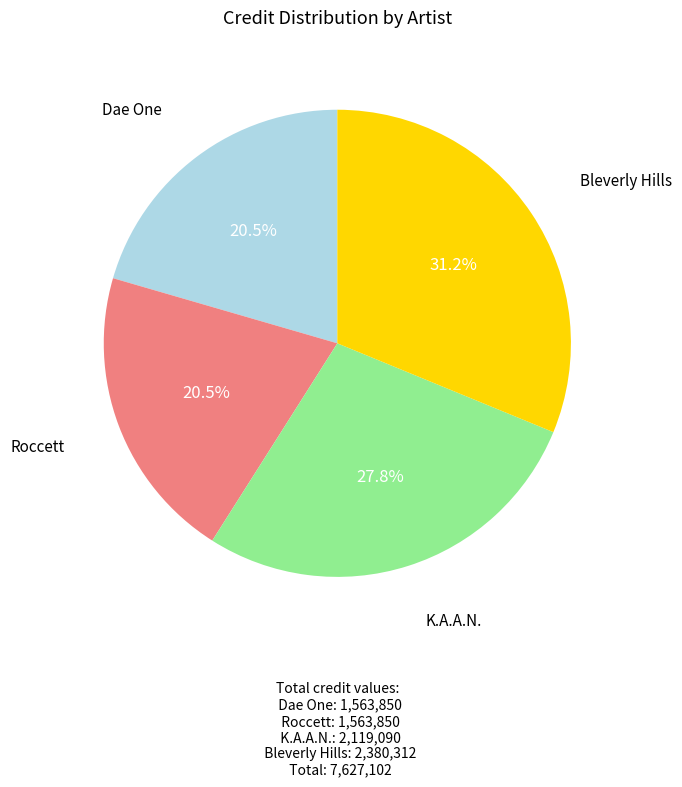

Which has a higher value, Dae One or Bleverly Hills?

Bleverly Hills